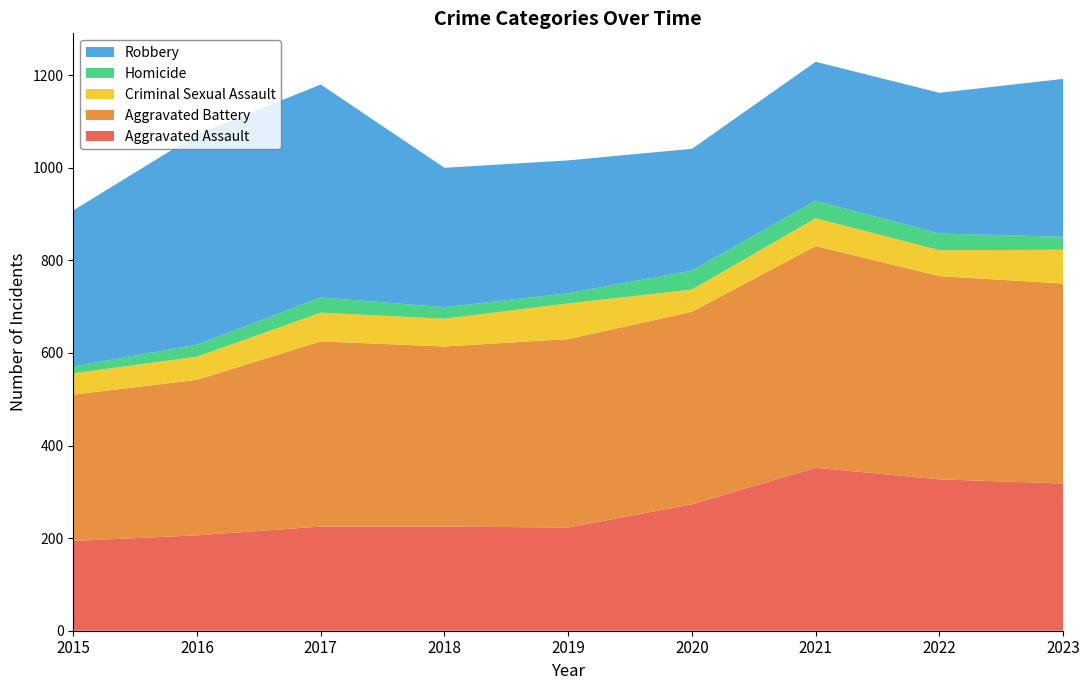

Reading left to right, list all the values displayed in this chart.

Aggravated Assault: 2015=194	2016=206	2017=225	2018=225	2019=223	2020=273	2021=352	2022=327	2023=318
Aggravated Battery: 2015=316	2016=336	2017=400	2018=389	2019=407	2020=416	2021=479	2022=439	2023=432
Criminal Sexual Assault: 2015=46	2016=50	2017=62	2018=60	2019=77	2020=48	2021=60	2022=56	2023=73
Homicide: 2015=15	2016=26	2017=33	2018=25	2019=22	2020=41	2021=38	2022=36	2023=28
Robbery: 2015=337	2016=454	2017=460	2018=301	2019=287	2020=263	2021=300	2022=304	2023=341